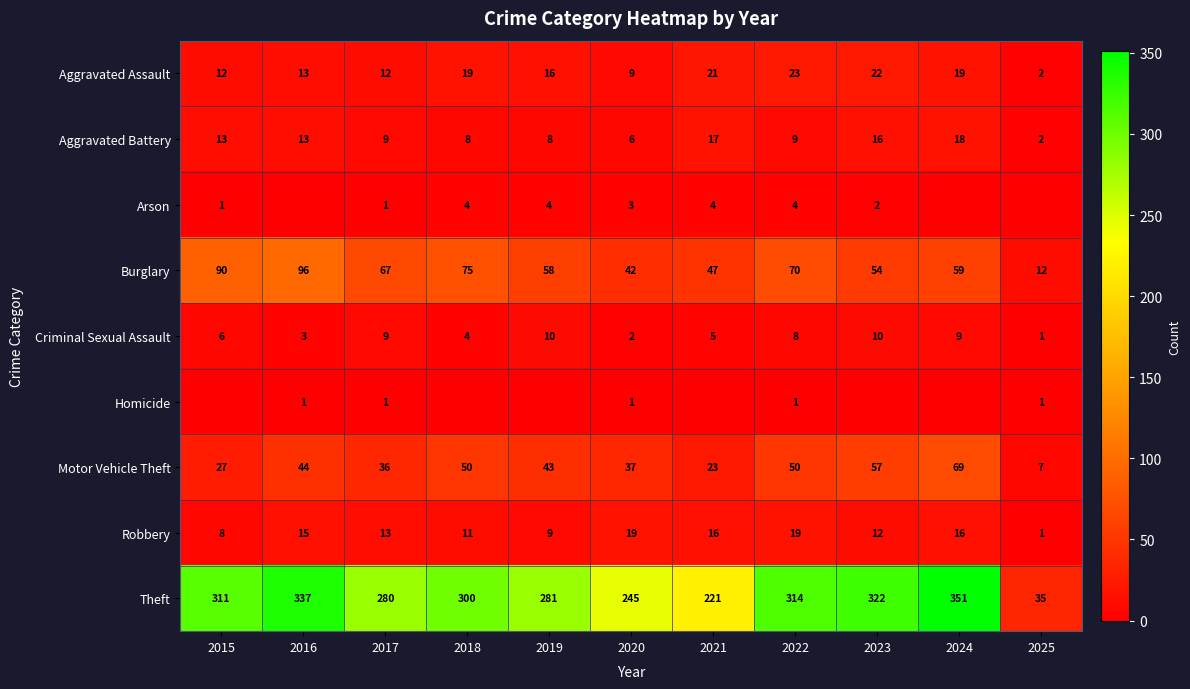

How many Criminal Sexual Assault values are between 3 and 9?

7